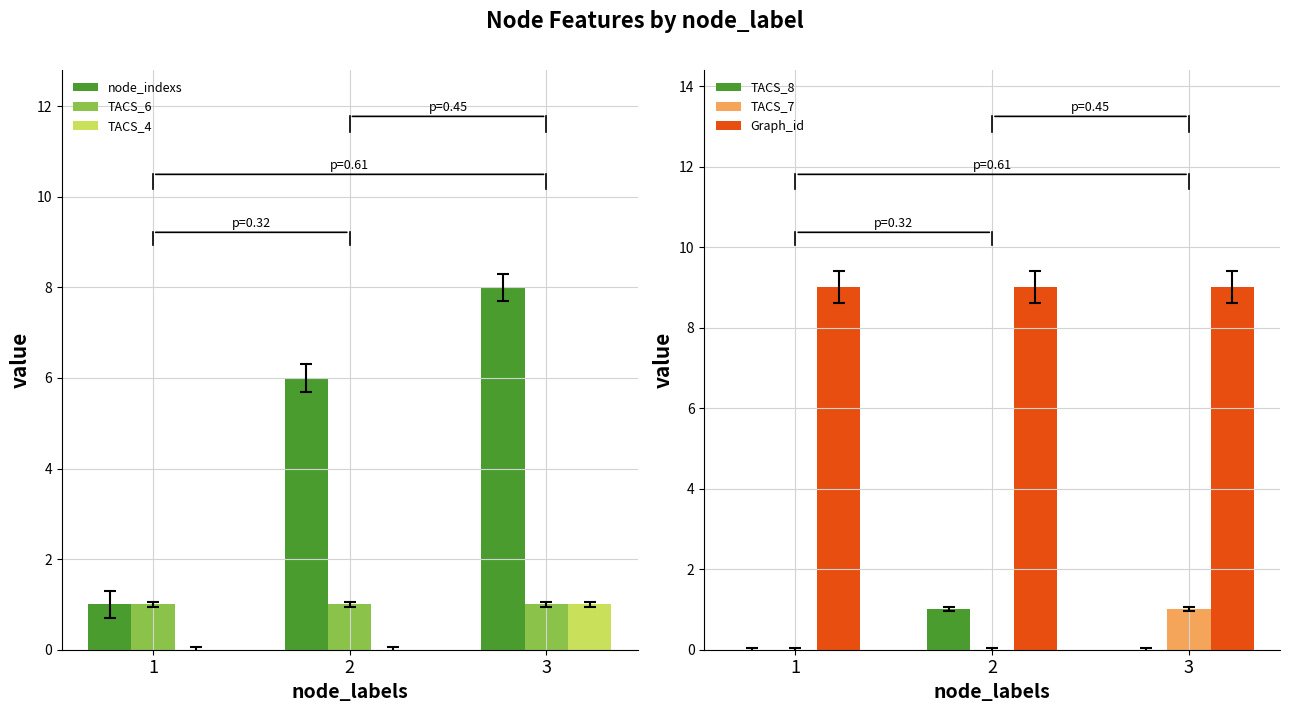

At how many categories does at least one series exceed 8?

3